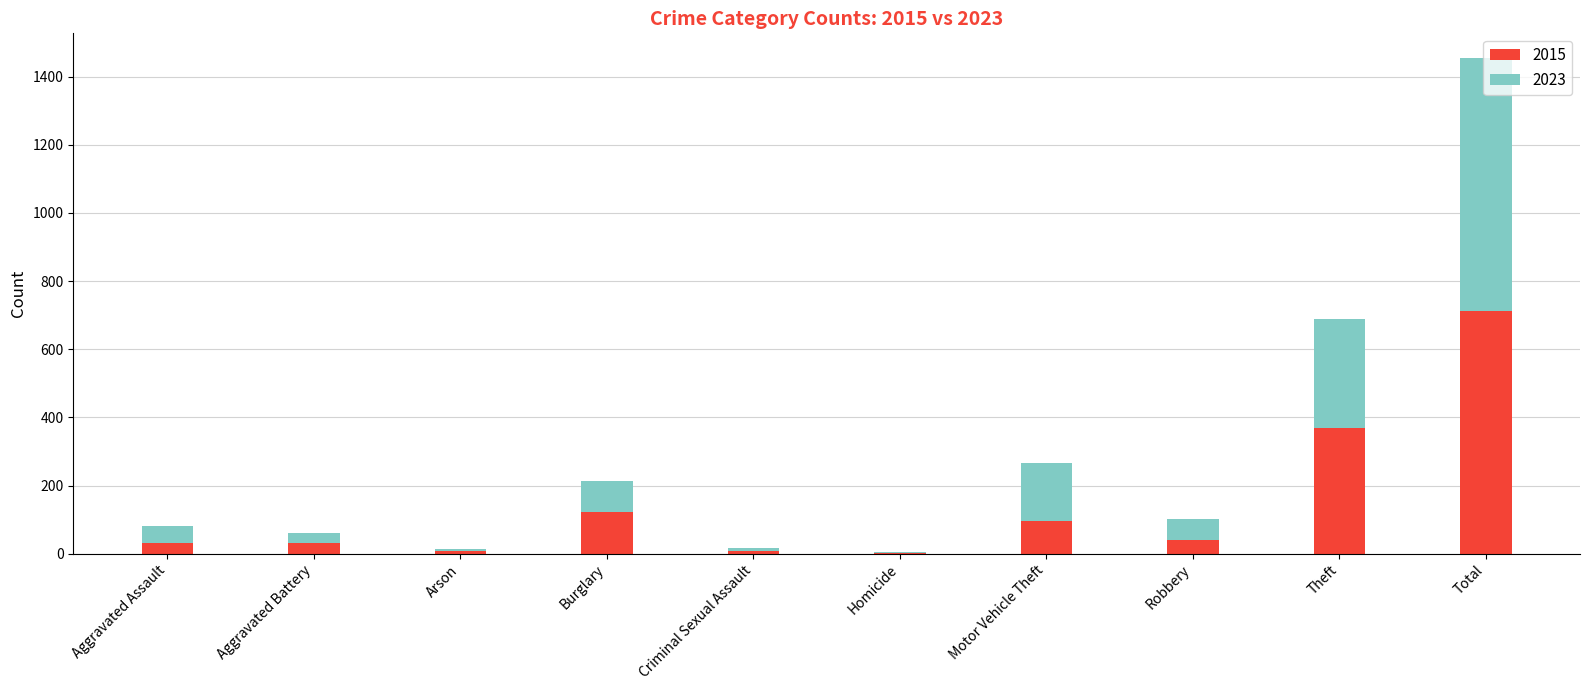

At which category is the sum across all series the highest?

Total